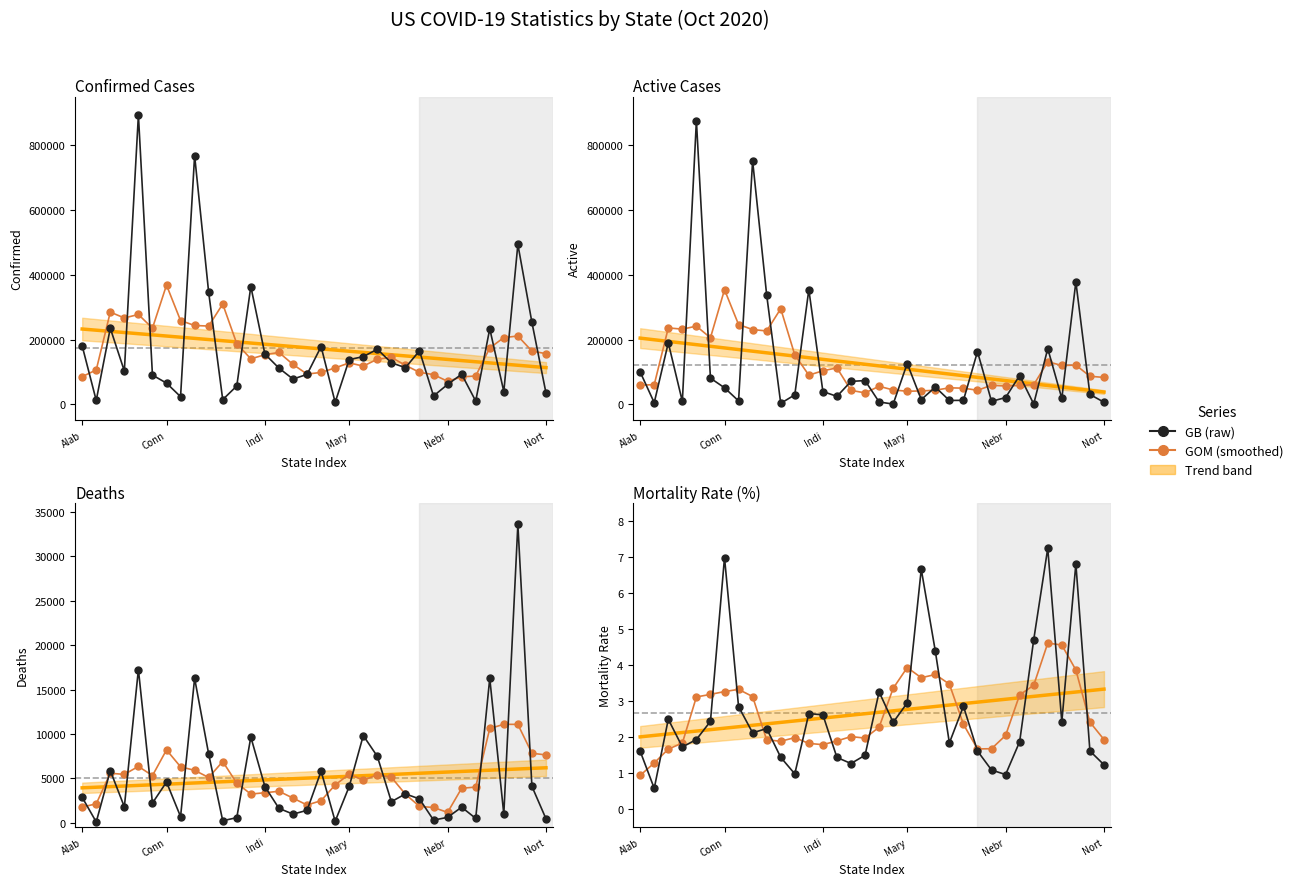

Between 13 and 16, which series saw the biggest shift?

GB